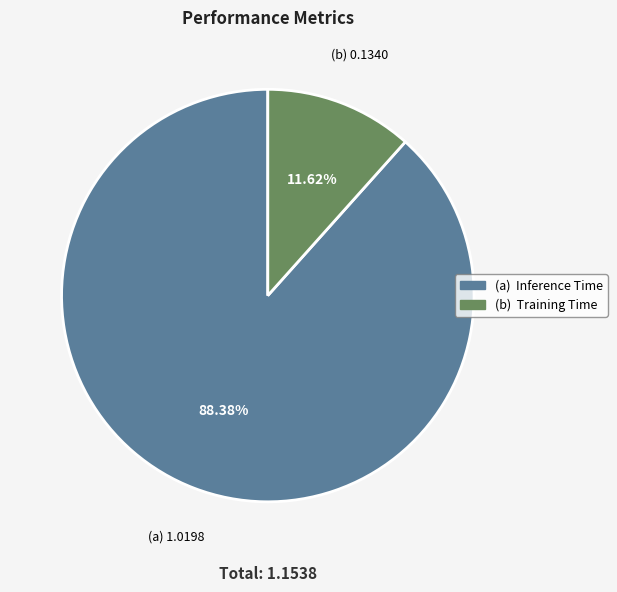

To the nearest percent, what is the average slice percentage?

50%